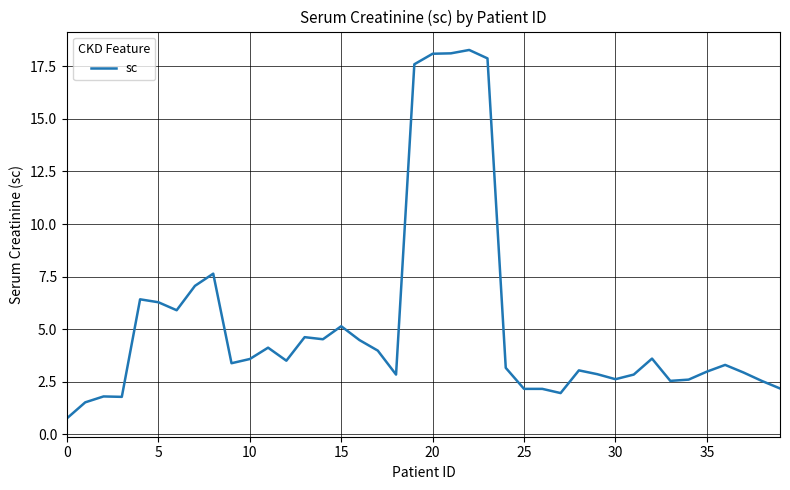

What is the minimum value shown in the chart?

0.8